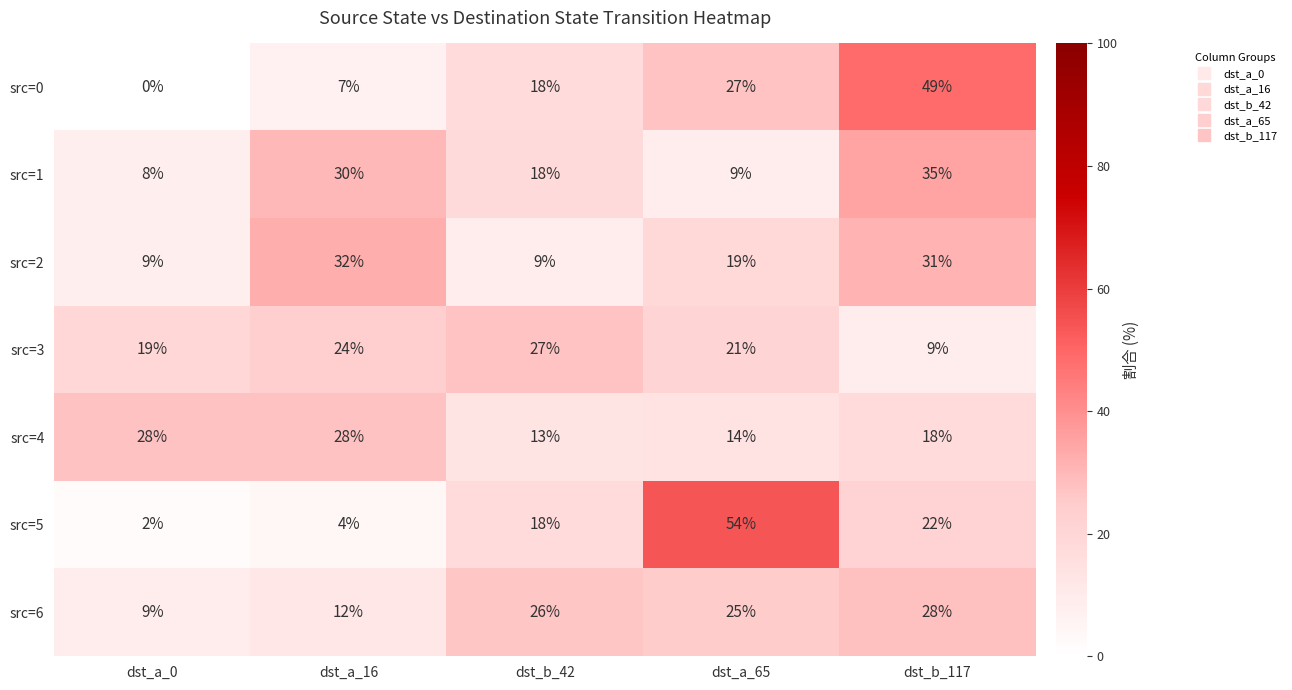

At which category is the sum across all series the highest?

dst_b_117